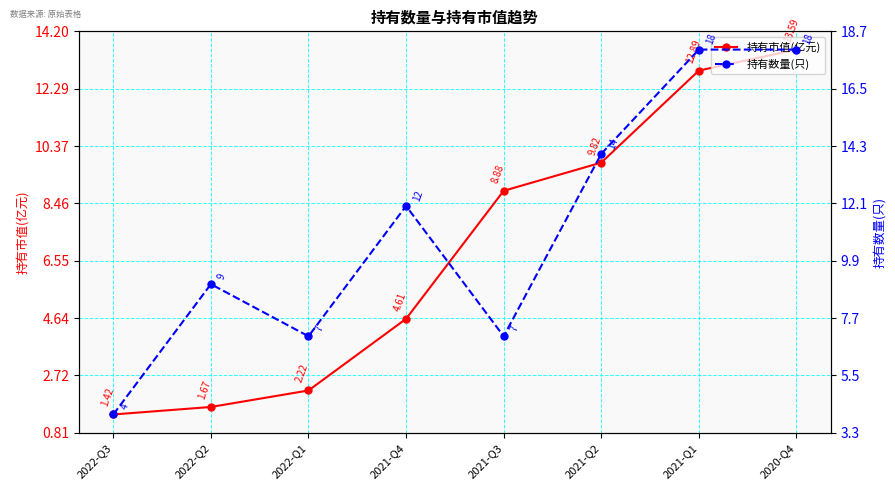

What is the difference between the maximum and minimum values in the 持有数量(只) series?

14.0